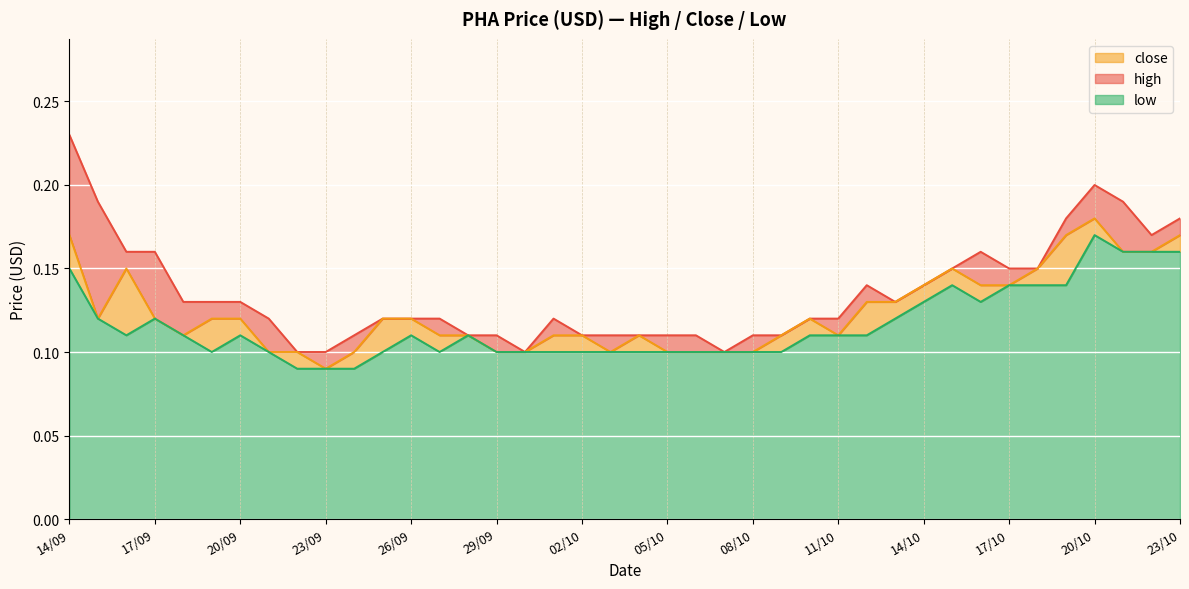

Reading left to right, list all the values displayed in this chart.

close: 14/09=0.2	15/09=0.1	16/09=0.1	17/09=0.1	18/09=0.1	19/09=0.1	20/09=0.1	21/09=0.1	22/09=0.1	23/09=0.1	24/09=0.1	25/09=0.1	26/09=0.1	27/09=0.1	28/09=0.1	29/09=0.1	30/09=0.1	01/10=0.1	02/10=0.1	03/10=0.1	04/10=0.1	05/10=0.1	06/10=0.1	07/10=0.1	08/10=0.1	09/10=0.1	10/10=0.1	11/10=0.1	12/10=0.1	13/10=0.1	14/10=0.1	15/10=0.1	16/10=0.1	17/10=0.1	18/10=0.1	19/10=0.2	20/10=0.2	21/10=0.2	22/10=0.2	23/10=0.2
high: 14/09=0.2	15/09=0.2	16/09=0.2	17/09=0.2	18/09=0.1	19/09=0.1	20/09=0.1	21/09=0.1	22/09=0.1	23/09=0.1	24/09=0.1	25/09=0.1	26/09=0.1	27/09=0.1	28/09=0.1	29/09=0.1	30/09=0.1	01/10=0.1	02/10=0.1	03/10=0.1	04/10=0.1	05/10=0.1	06/10=0.1	07/10=0.1	08/10=0.1	09/10=0.1	10/10=0.1	11/10=0.1	12/10=0.1	13/10=0.1	14/10=0.1	15/10=0.1	16/10=0.2	17/10=0.1	18/10=0.1	19/10=0.2	20/10=0.2	21/10=0.2	22/10=0.2	23/10=0.2
low: 14/09=0.1	15/09=0.1	16/09=0.1	17/09=0.1	18/09=0.1	19/09=0.1	20/09=0.1	21/09=0.1	22/09=0.1	23/09=0.1	24/09=0.1	25/09=0.1	26/09=0.1	27/09=0.1	28/09=0.1	29/09=0.1	30/09=0.1	01/10=0.1	02/10=0.1	03/10=0.1	04/10=0.1	05/10=0.1	06/10=0.1	07/10=0.1	08/10=0.1	09/10=0.1	10/10=0.1	11/10=0.1	12/10=0.1	13/10=0.1	14/10=0.1	15/10=0.1	16/10=0.1	17/10=0.1	18/10=0.1	19/10=0.1	20/10=0.2	21/10=0.2	22/10=0.2	23/10=0.2